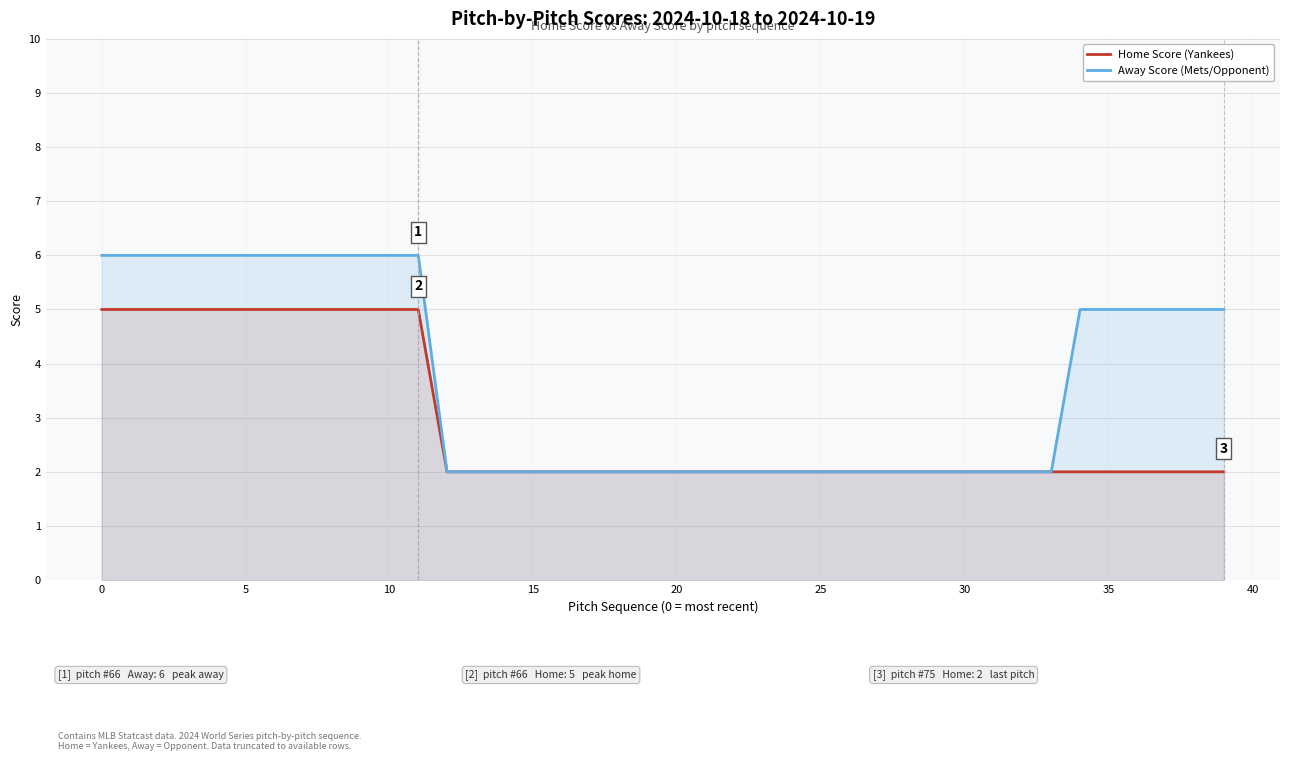

Is it true that Home Score (Yankees) equals 3 at 37?

False